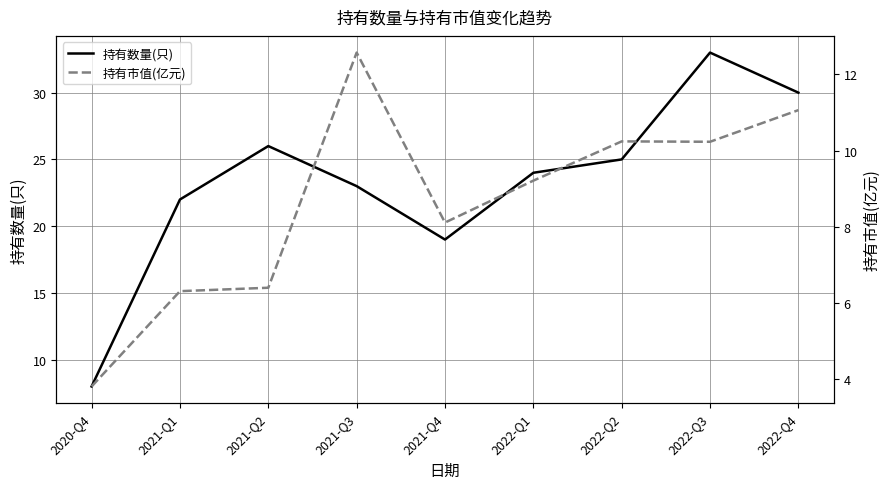

Is the value of 持有数量(只) at 2021-Q1 greater than the value of 持有市值(亿元) at 2021-Q4?

Yes